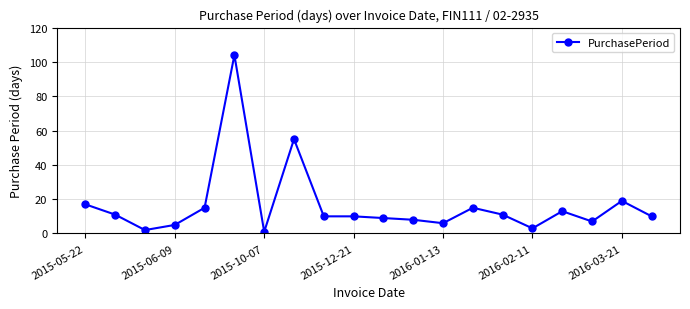

What is the smallest value displayed?

1